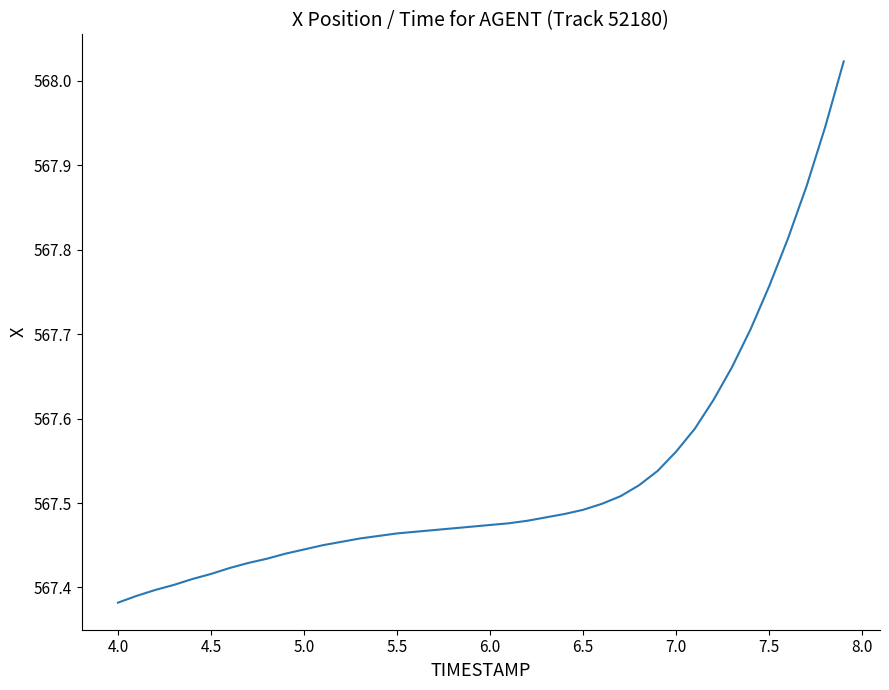

Is this an area chart (filled region under the line)?

No